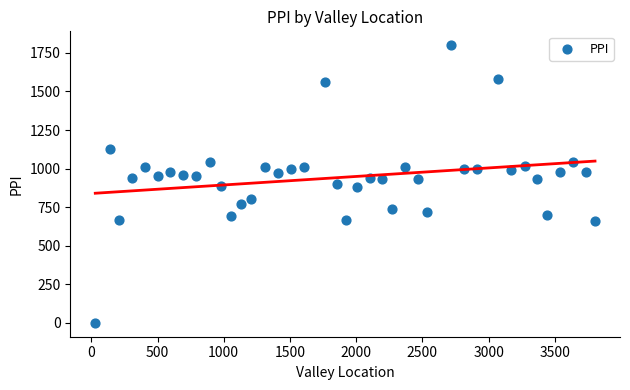

What is the range of Y values (max minus min)?

1800